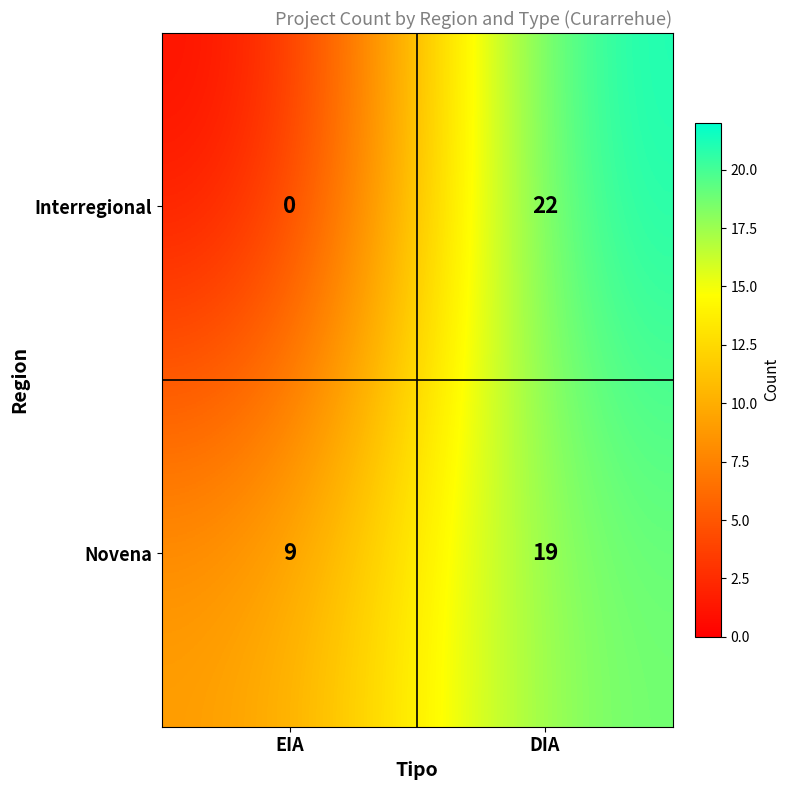

What is the highest value of the Novena series?

19